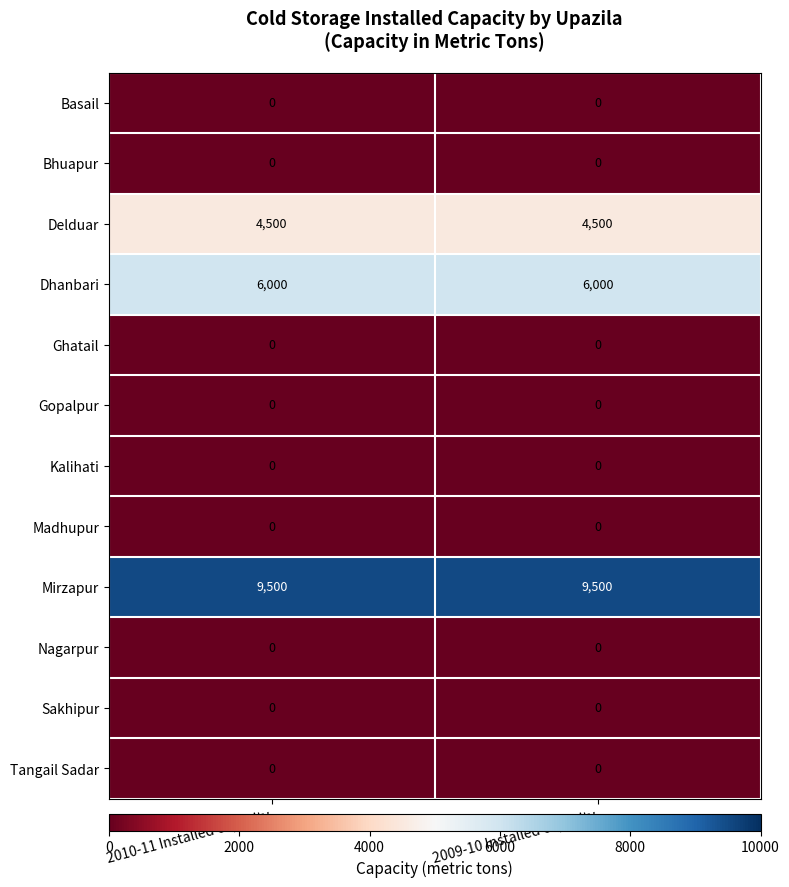

What is the spread (max minus min) of values at 2009-10 Installed capacity?

9500